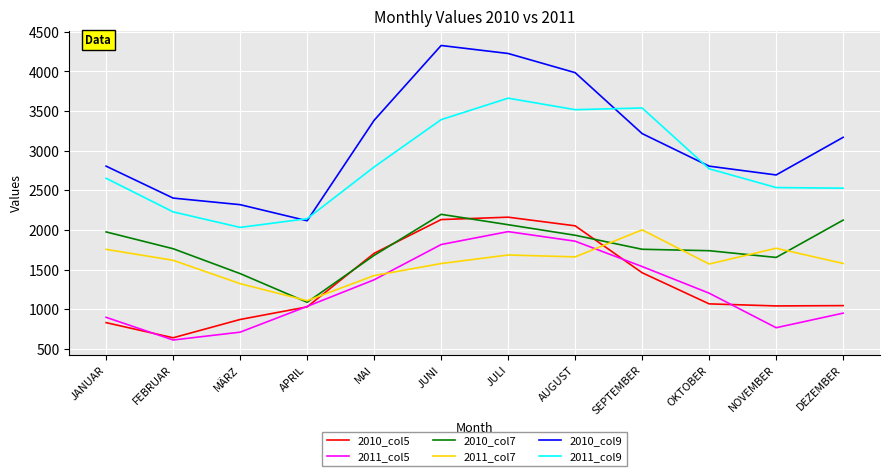

How many values in the 2010_col7 series are below 1763?

6